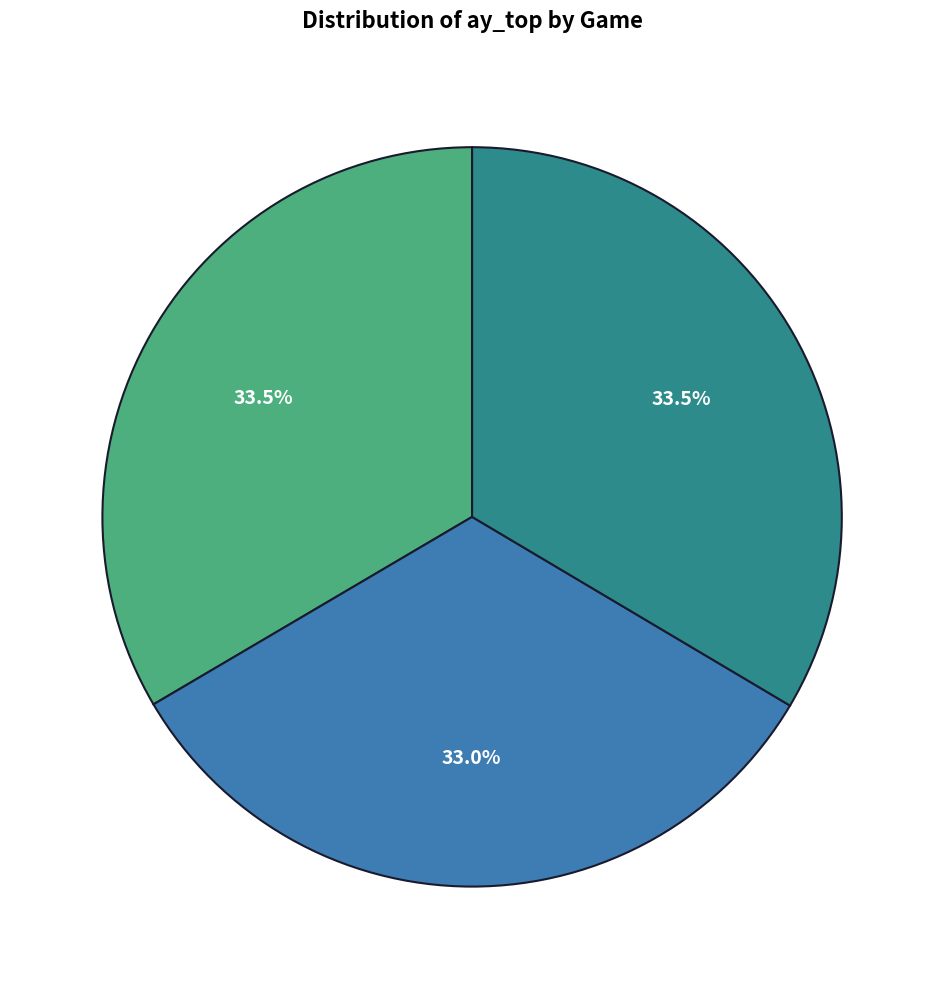

Is there a majority slice in this chart?

No